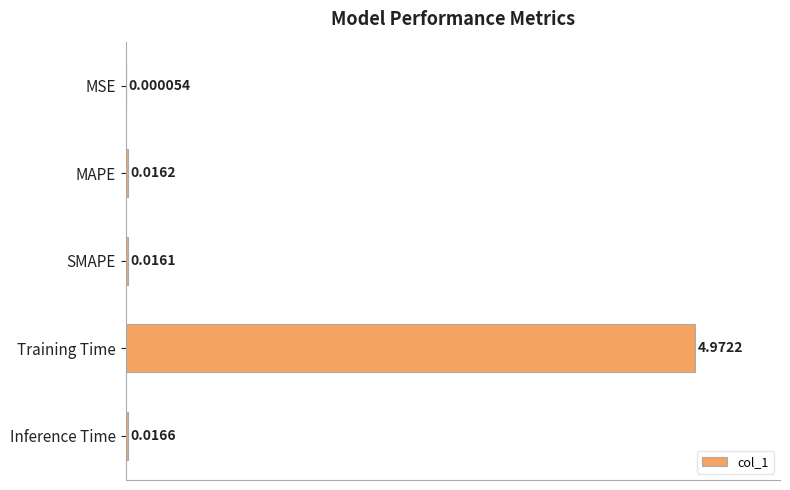

How many series are shown in this chart?

1